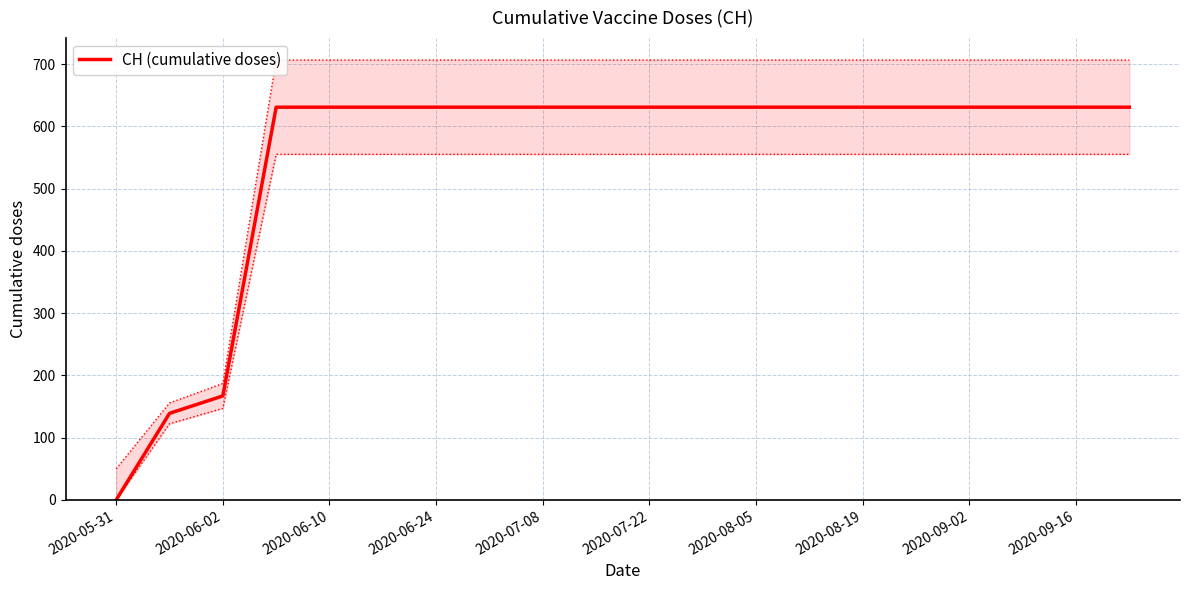

What is the maximum value for CH (cumulative doses)?

631